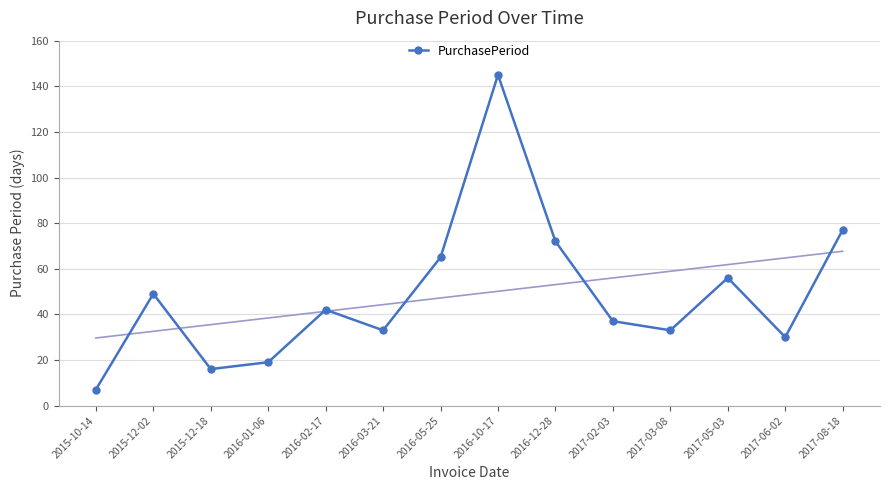

What is the difference between the second highest and second lowest values?

61